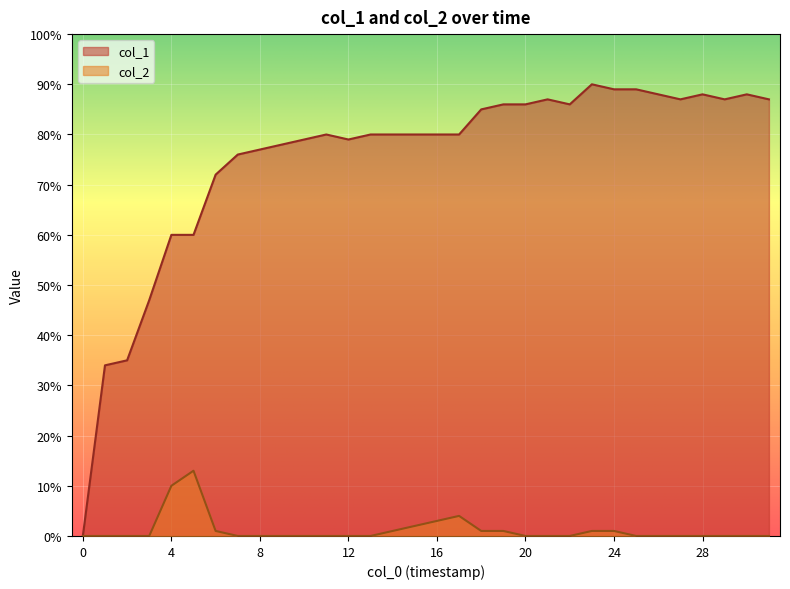

True or false: col_2 has a value of 0 at 26.

True